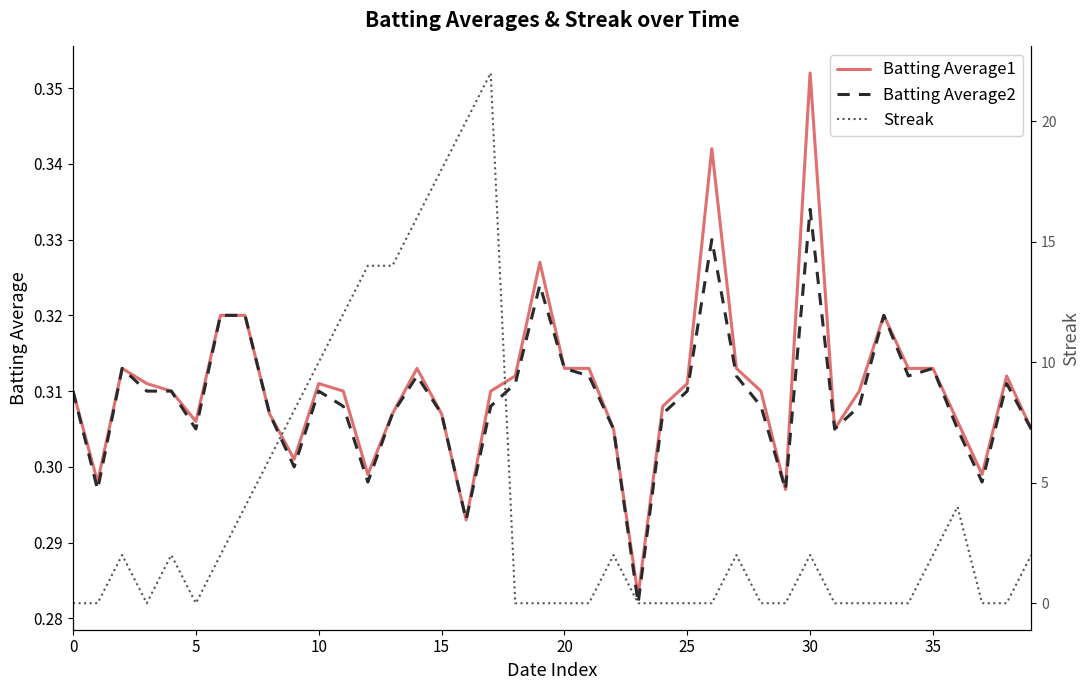

What is the highest value of the Batting Average1 series?

0.4